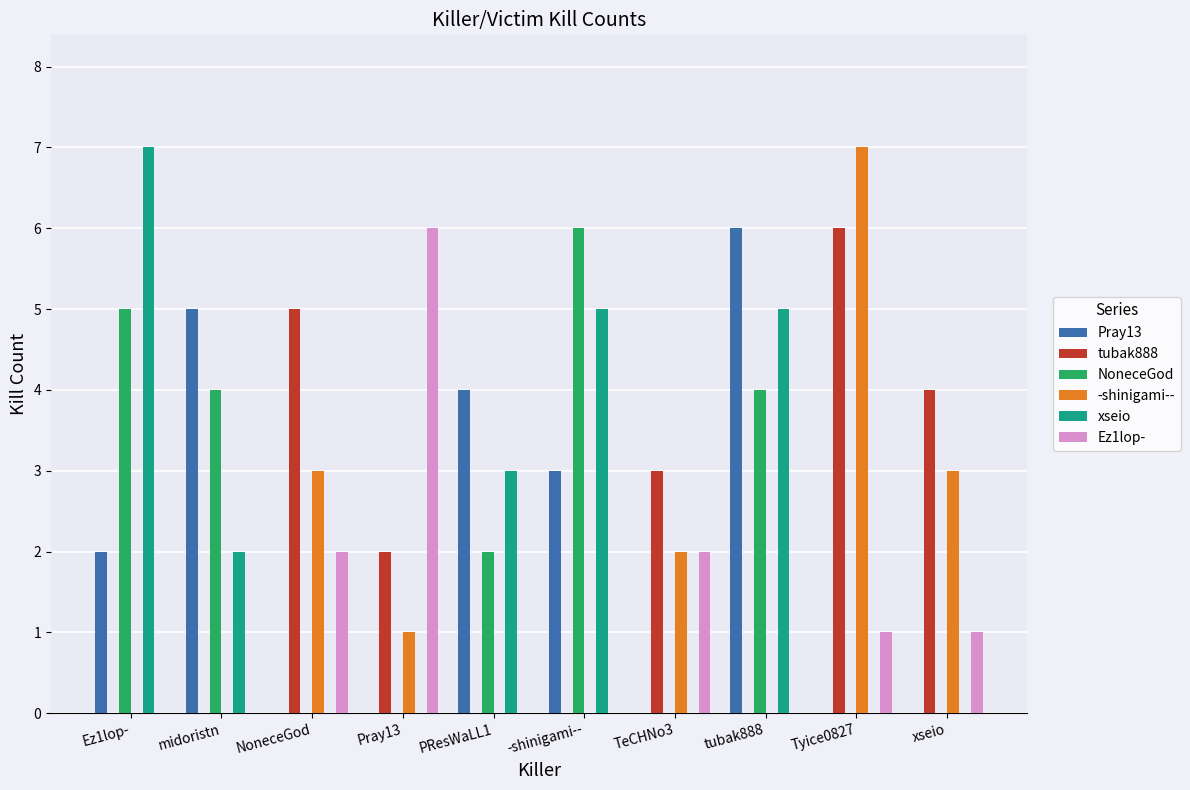

Count the Ez1lop- values in the range 0 to 2.

9